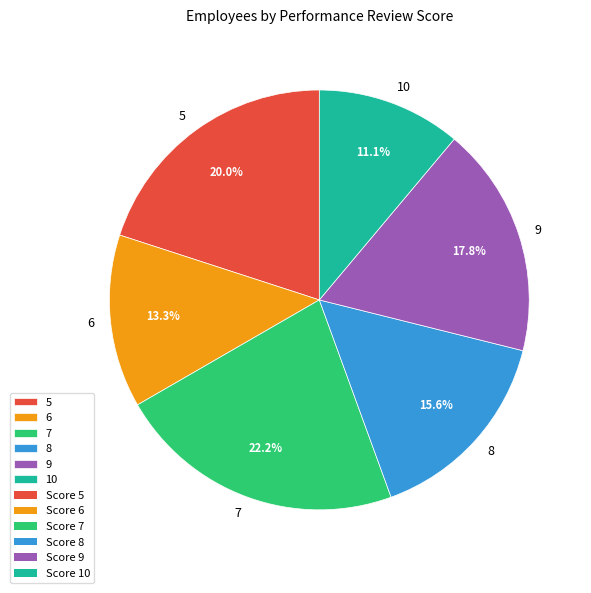

Count the number of slices in the pie.

6